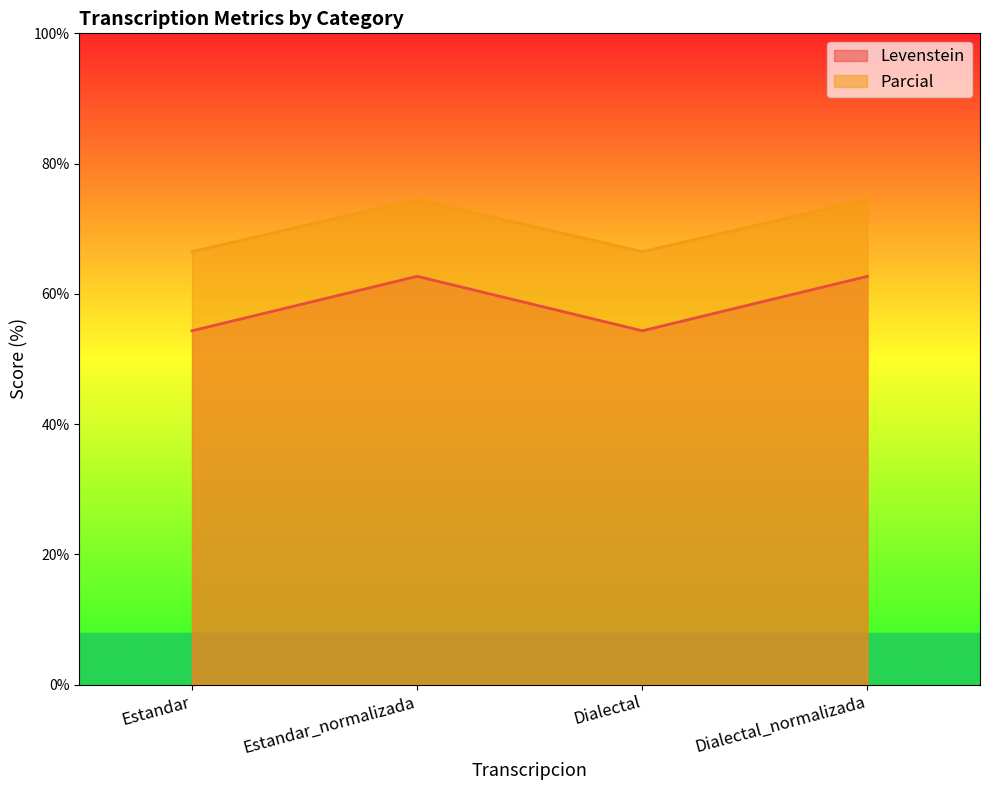

What is the value of the Levenstein point at the 4th from the left?

62.7